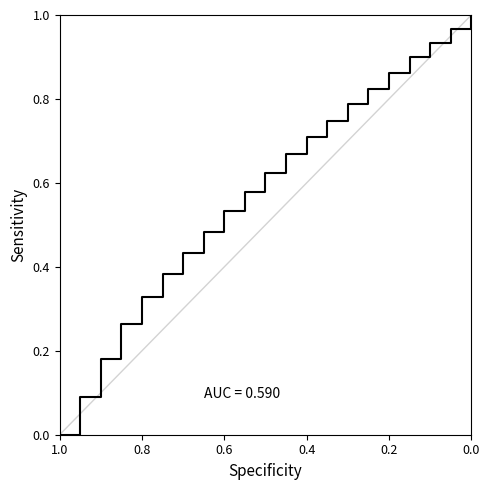

What position from the left is 0.0?

21